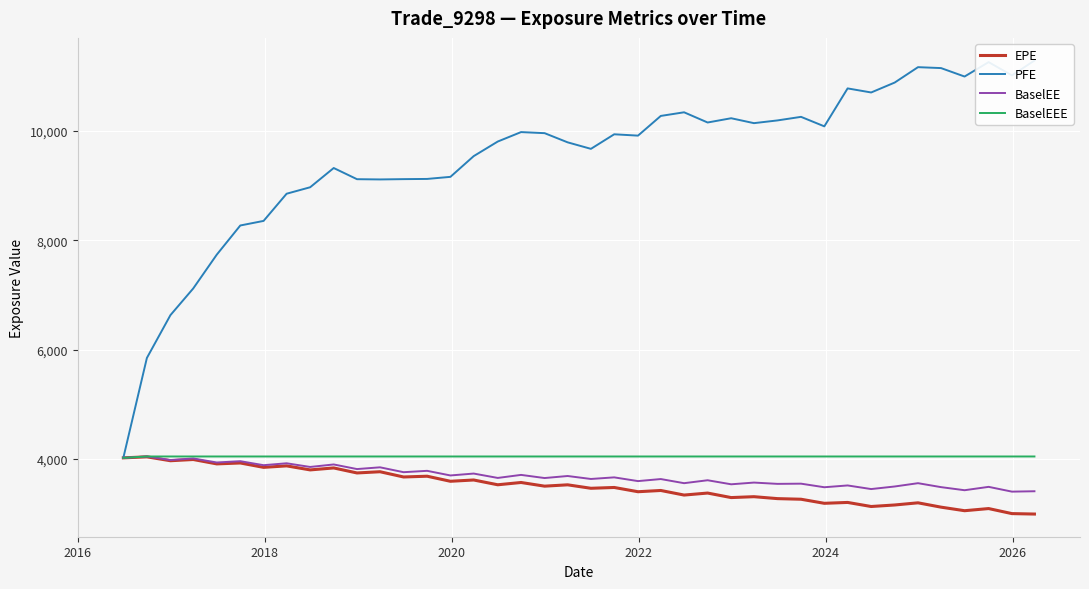

What is the lowest value of the EPE series?

2989.0